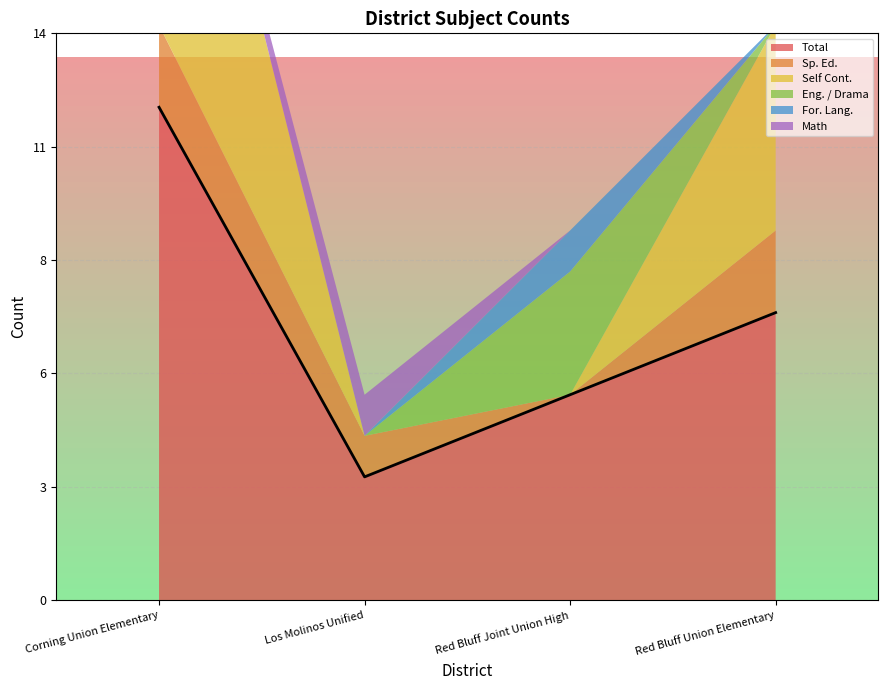

What is the difference between the maximum and second lowest values in the Total series?

7